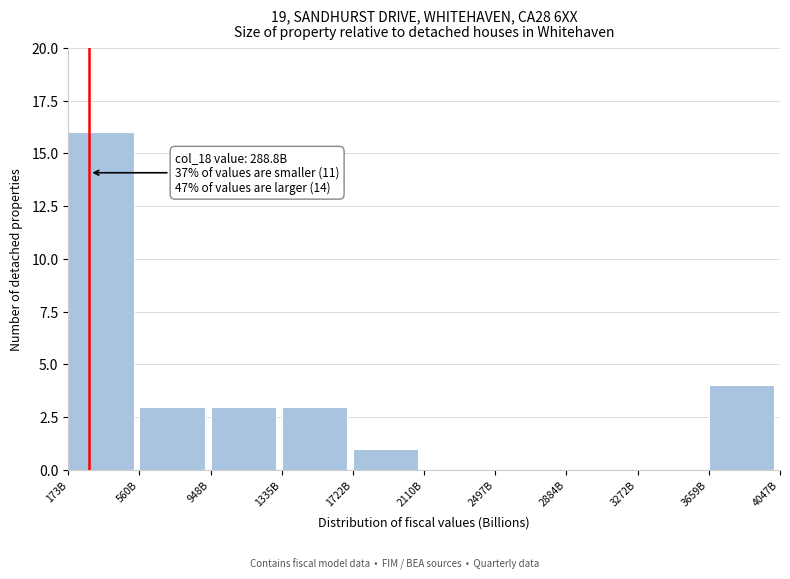

Reading left to right, transcribe all the data shown in this chart.

173B=16	560B=3	948B=3	1335B=3	1722B=1	2110B=0	2497B=0	2884B=0	3272B=0	3659B=4